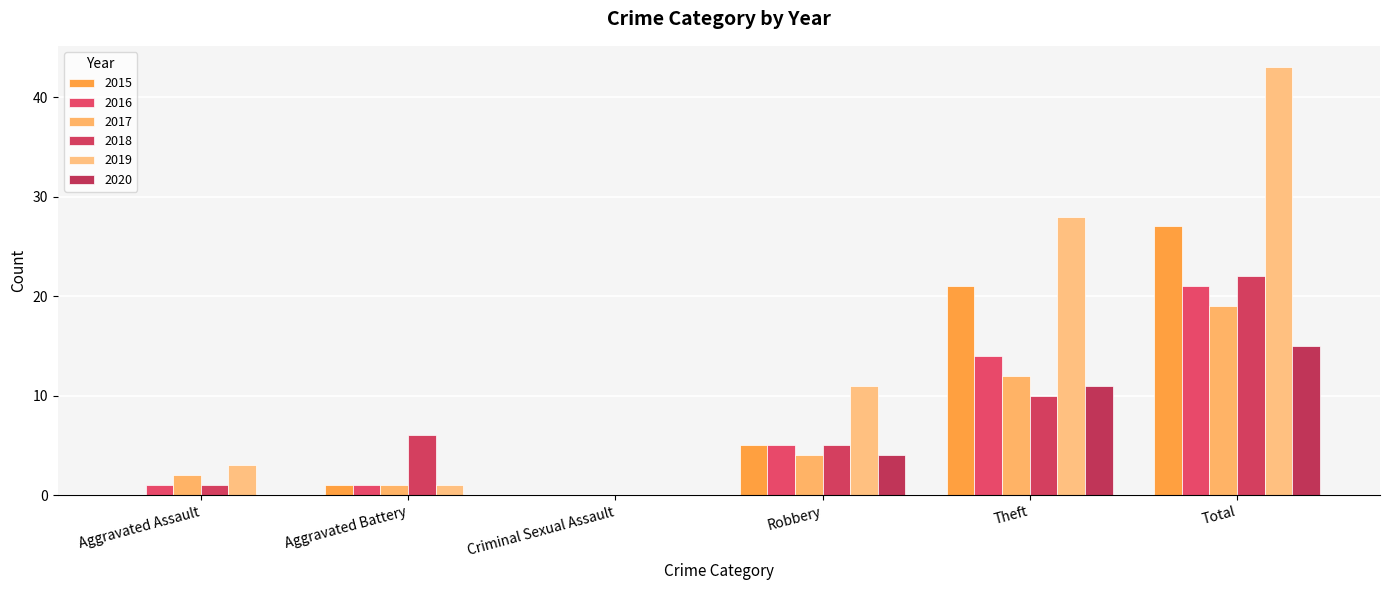

What position from the right is Total?

1